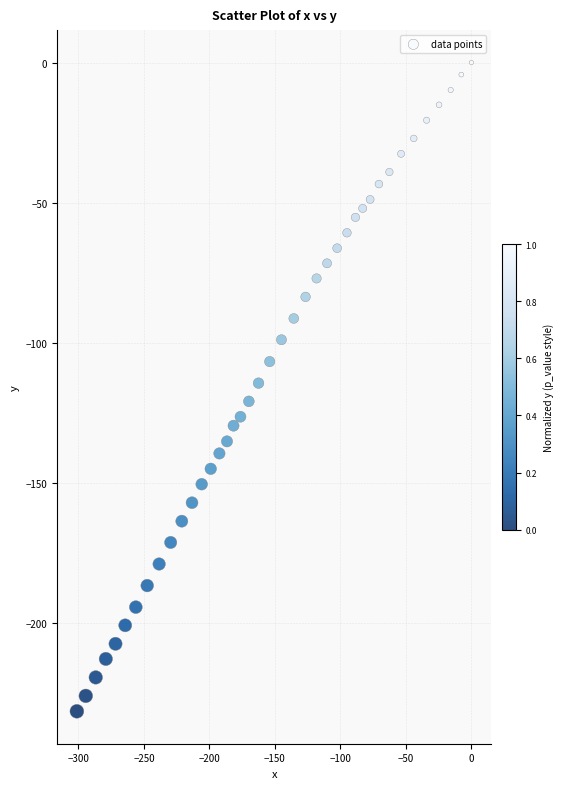

What is the range of Y values (max minus min)?

231.7